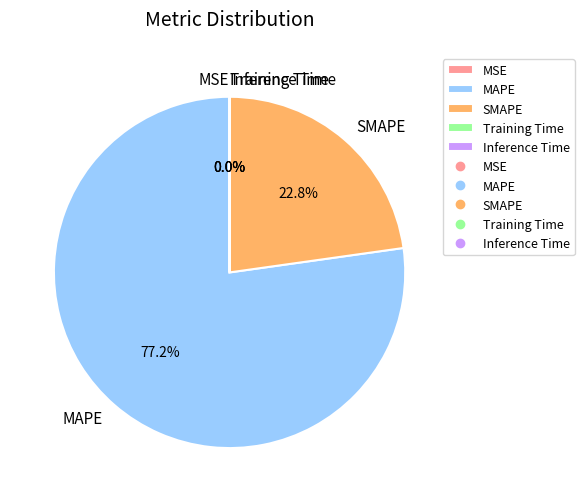

What is the largest slice in the pie chart?

MAPE